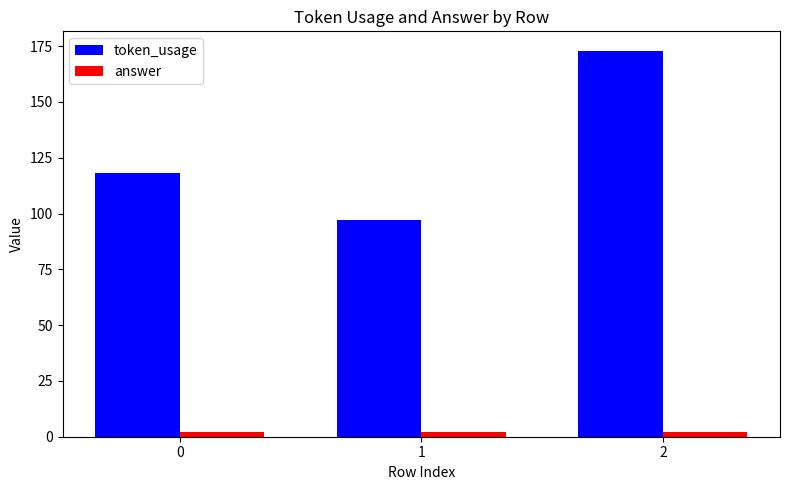

Count the number of data series in this chart.

2